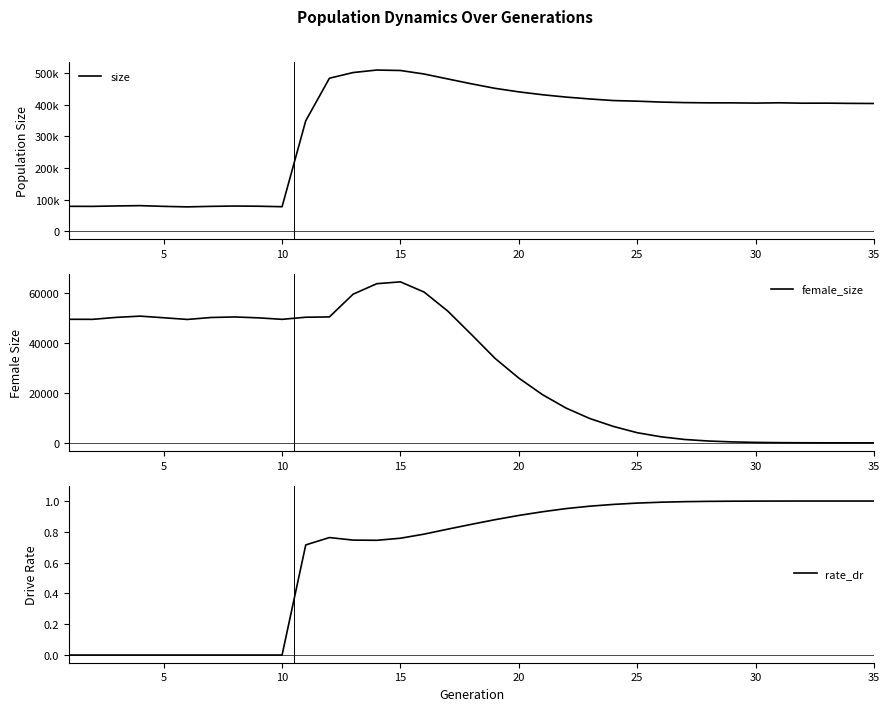

What are all the series names shown in the legend?

size, female_size, rate_dr